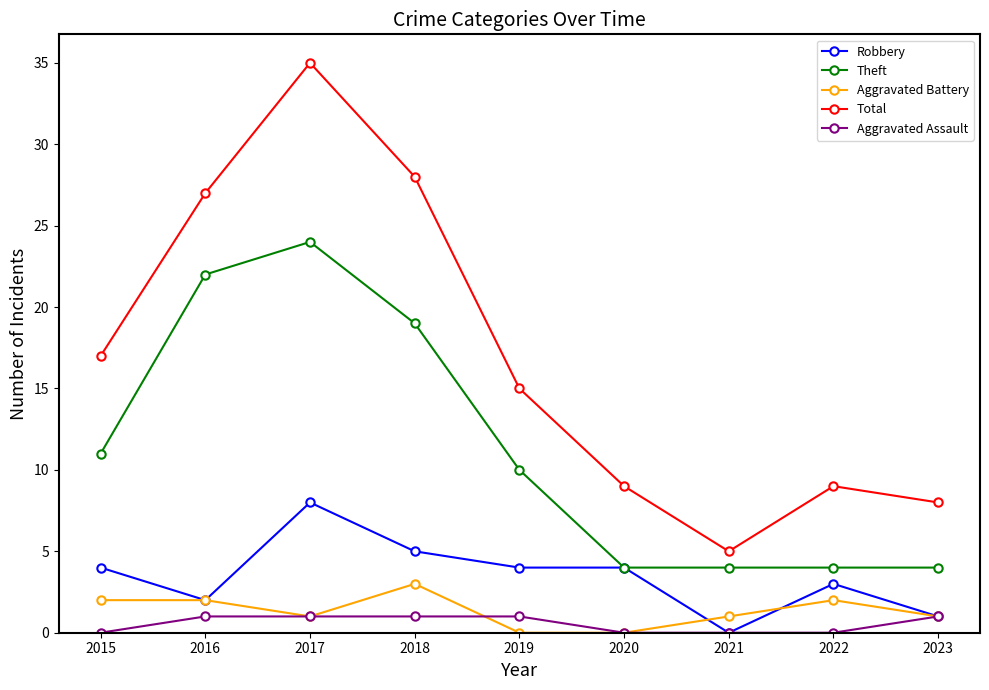

True or false: Aggravated Assault and Theft cross at least once.

False